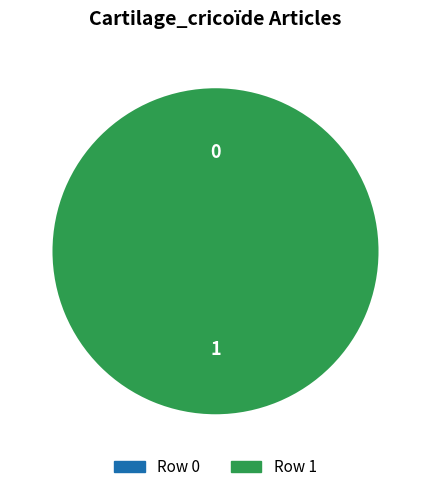

To the nearest percent, what percentage of the pie is Row 1?

100%